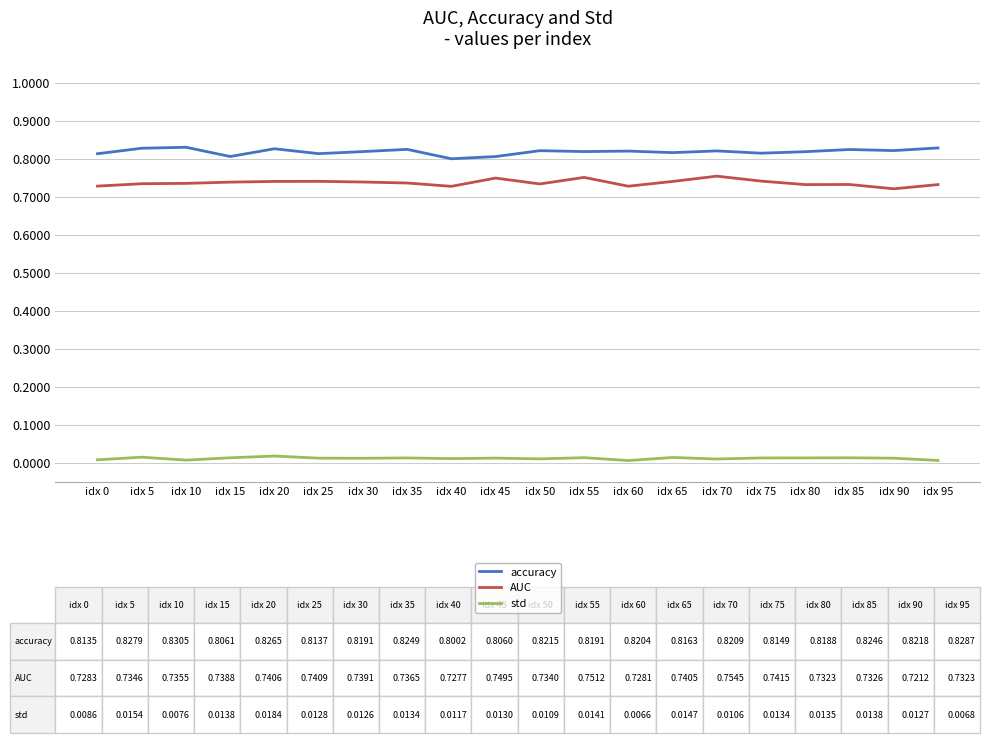

Is this an area chart (filled region under the line)?

No